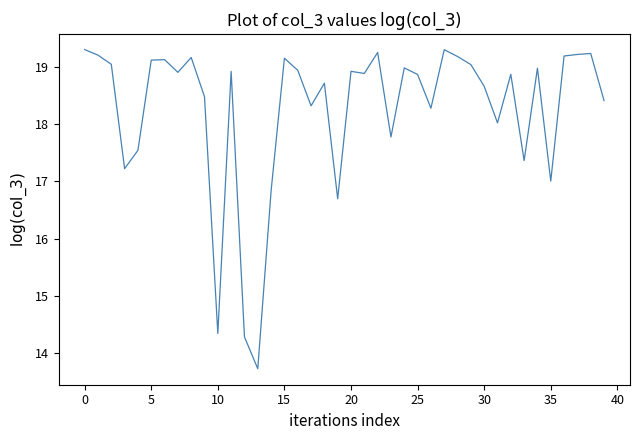

Does the chart display data point markers on the line(s)?

No